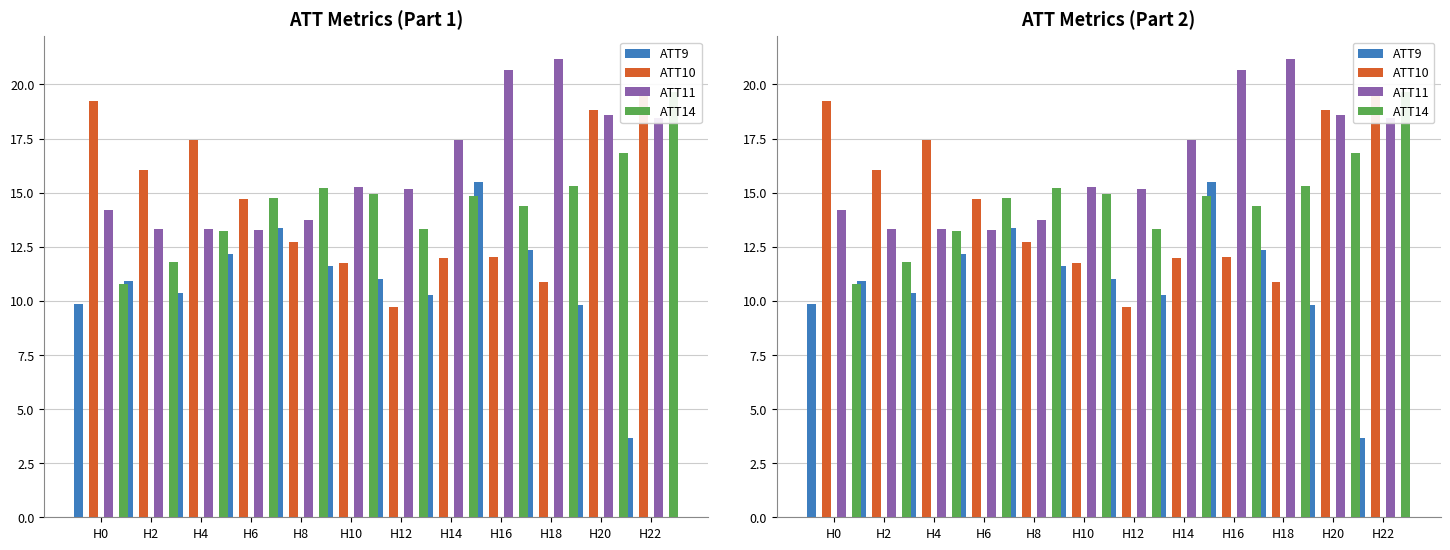

What is the difference between the second highest and minimum values in the ATT10 series?

9.5